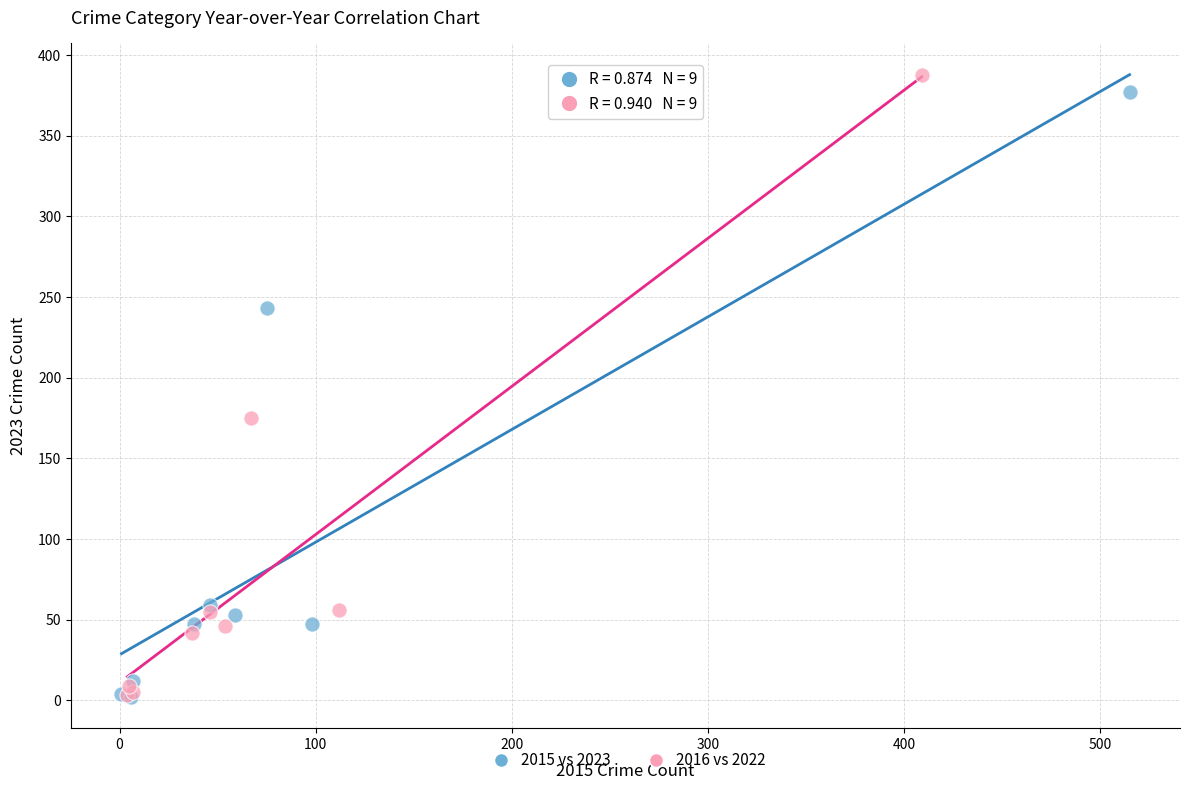

Which series has the widest spread of Y values?

2016 vs 2022